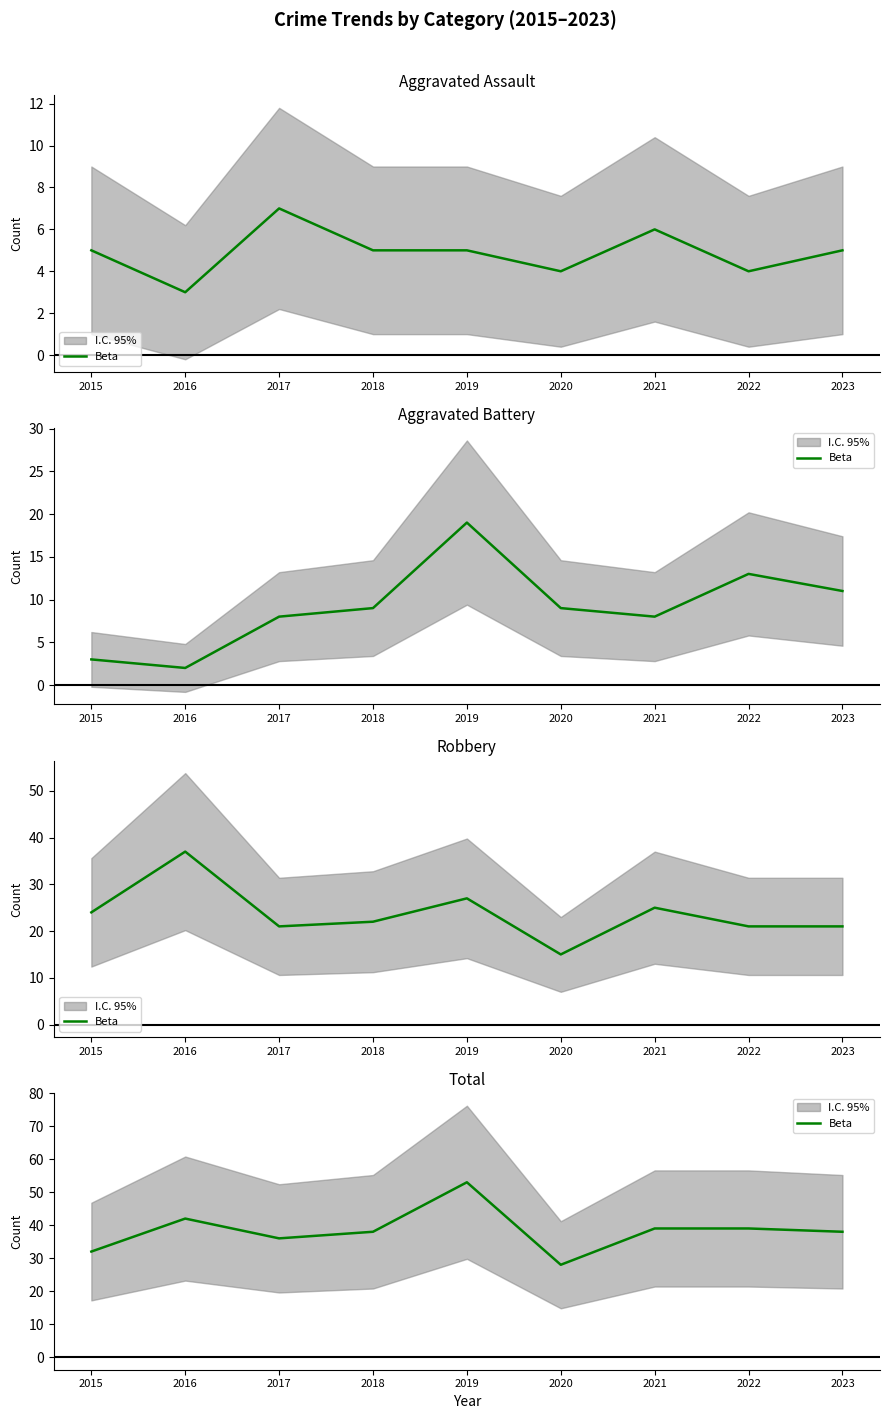

How many points are lower than both their immediate neighbors (excluding endpoints)?

2